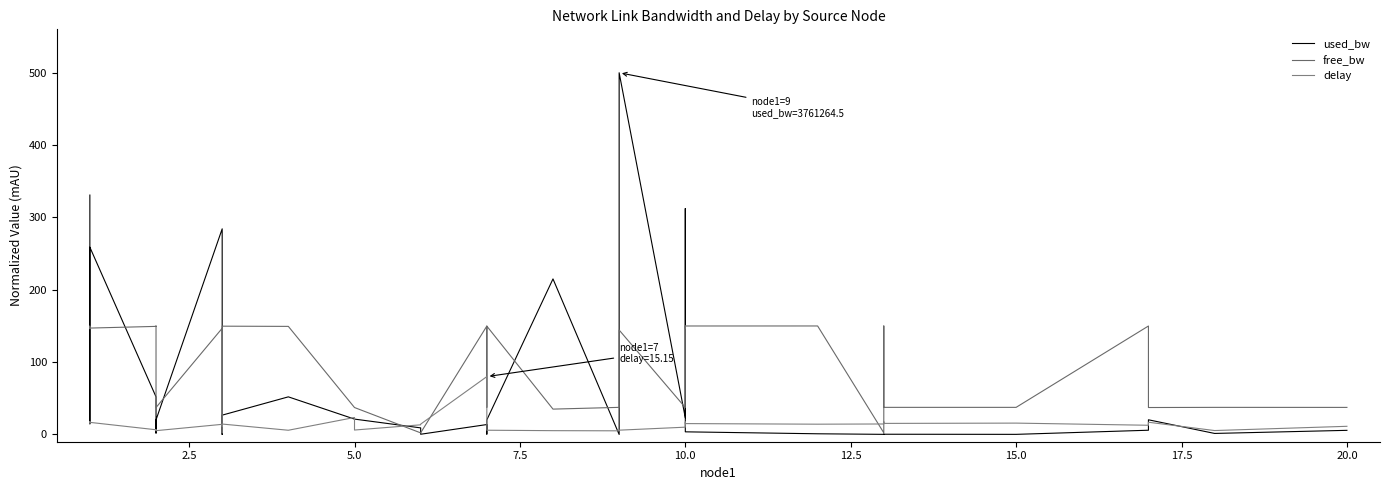

Reading right to left, extract all data points from this chart.

used_bw: 5.7	1.5	20.3	5.9	0.2	0.3	0.5	0.2	1.0	3.7	312.3	36.9	23.0	500.0	0.0	215.0	20.2	0.5	13.7	0.3	9.1	21.3	21.3	52.0	26.7	0.0	22.7	284.3	20.2	15.9	1.9	15.2	27.6	52.0	258.9	15.1	330.9
free_bw: 37.4	37.5	37.3	149.9	37.5	37.5	150.0	2.3	150.0	150.0	146.5	149.6	37.2	144.4	37.5	35.1	149.8	37.5	149.8	2.3	2.2	37.3	37.3	149.4	149.7	2.3	37.2	146.8	37.3	37.3	150.0	149.8	149.7	149.4	147.1	149.8	146.3
delay: 11.3	5.4	16.9	12.8	15.7	15.3	17.6	14.5	14.2	15.1	17.3	12.4	10.1	6.0	5.1	5.3	5.9	15.9	80.0	14.3	13.4	6.2	23.5	5.9	14.4	12.4	11.2	14.0	5.3	5.7	5.7	6.2	5.3	6.5	16.8	17.8	14.3